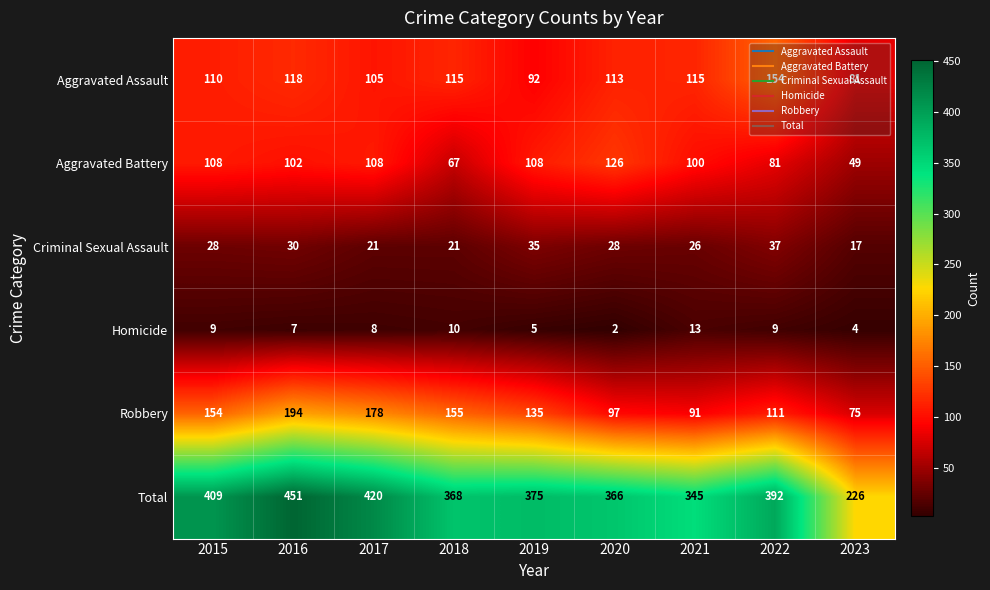

What is the sum of the Total values at 2015 and 2022?

801